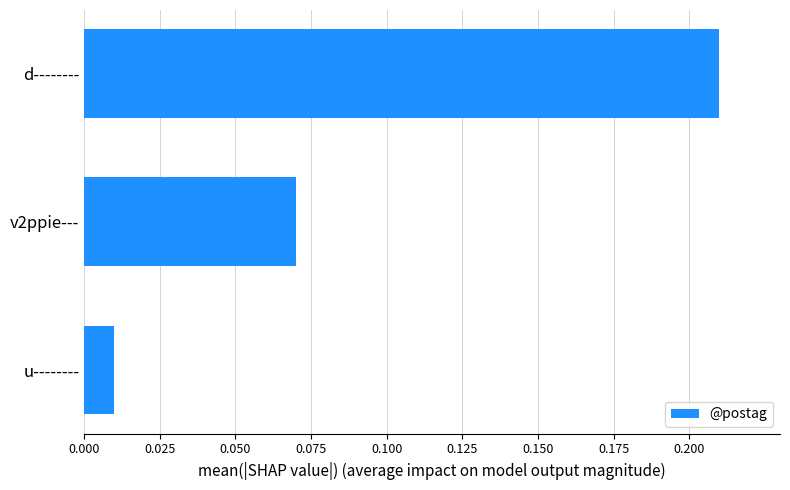

What is the label of the 3rd bar from the top?

u--------